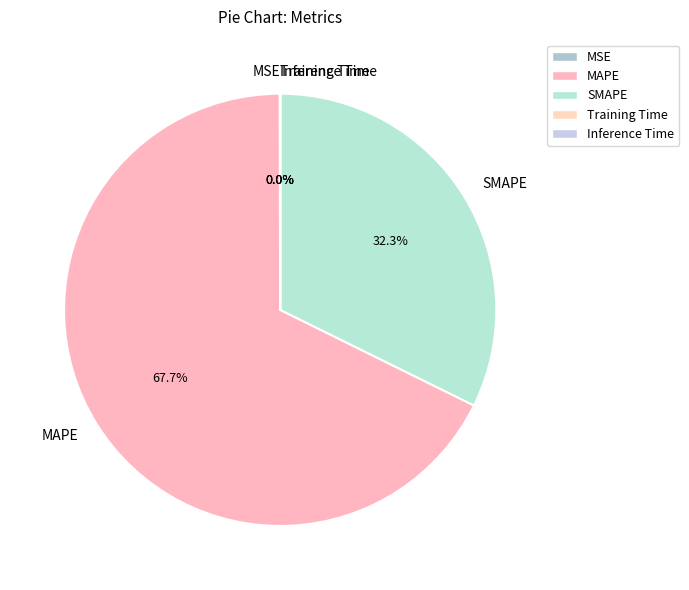

Which has a higher value, MAPE or SMAPE?

MAPE